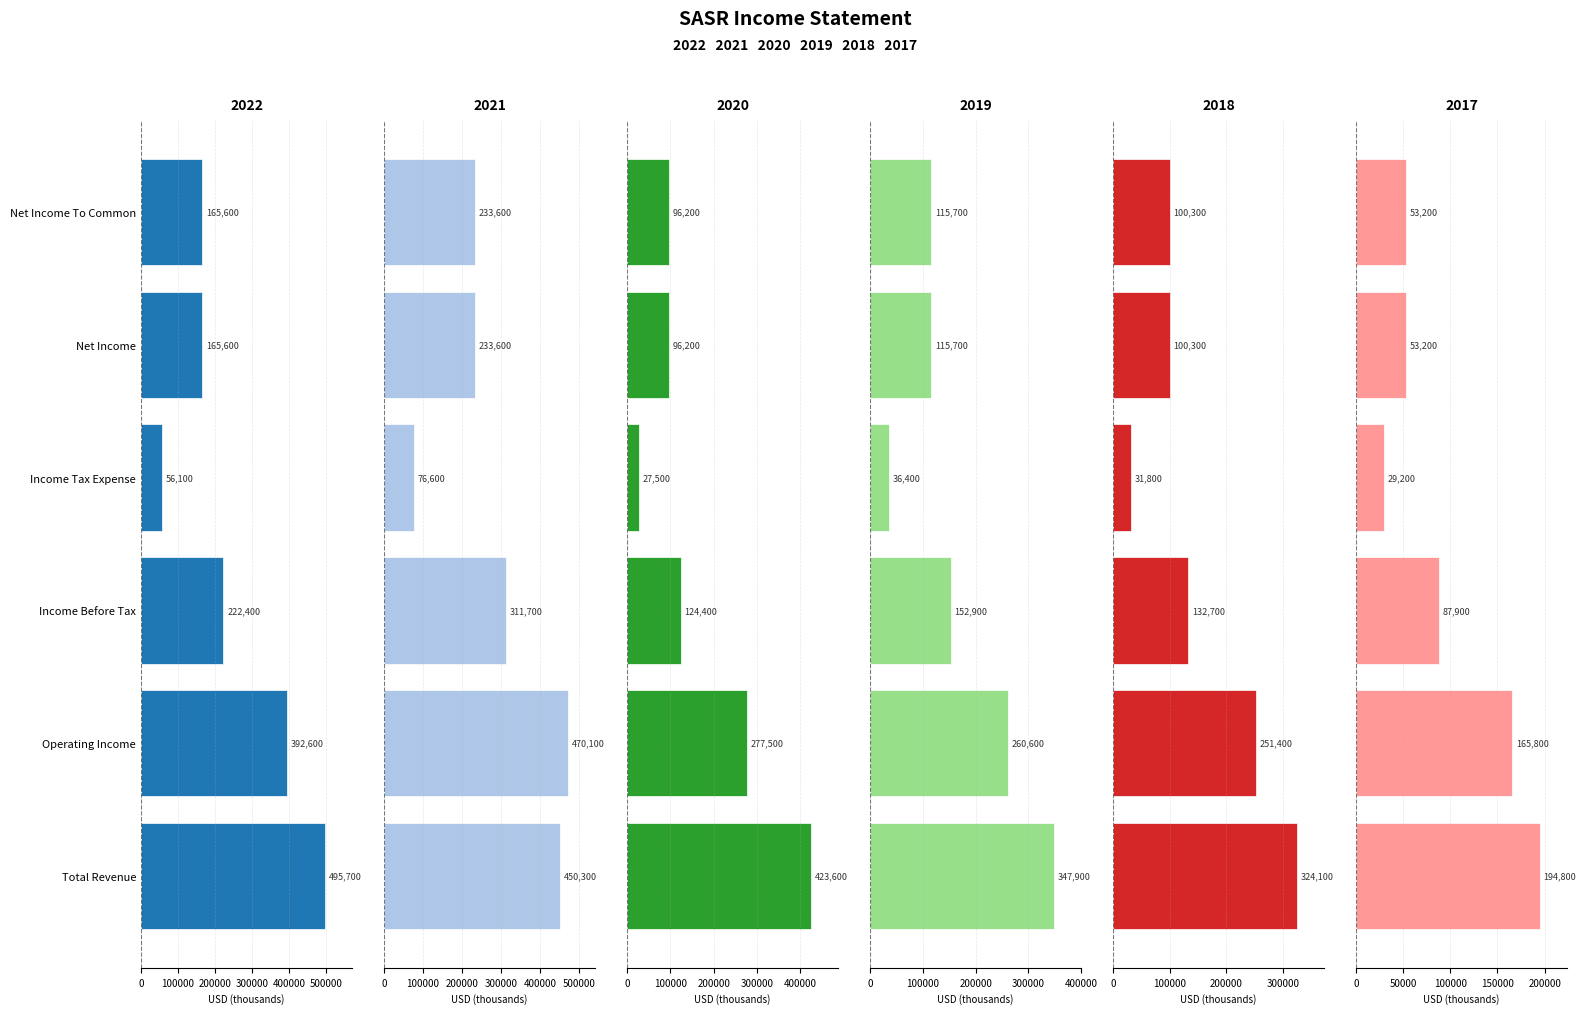

What is the spread (max minus min) of values at Income Tax Expense?

49100